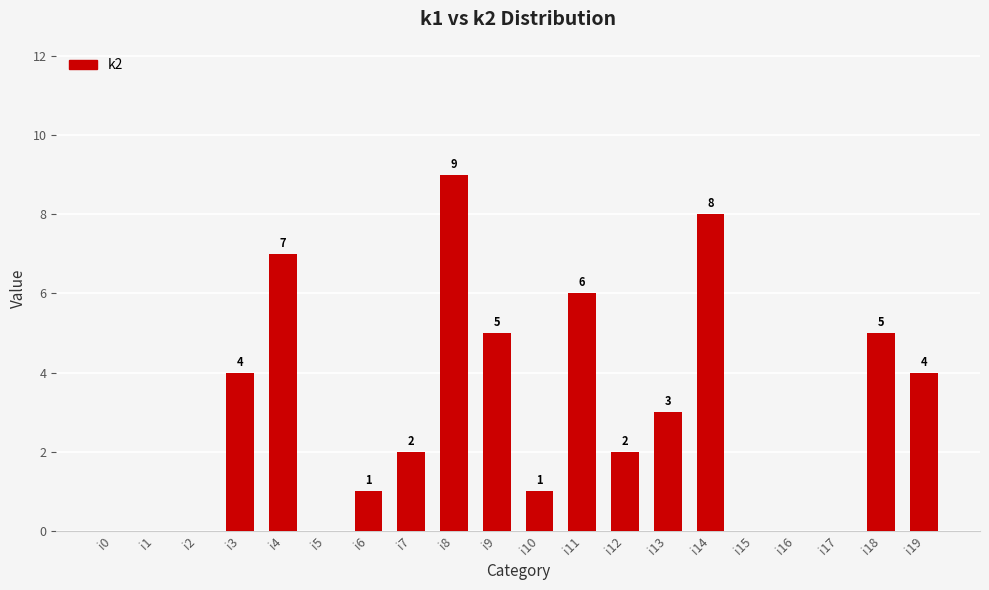

The chart shows a value of 3 at i12. True or false?

False